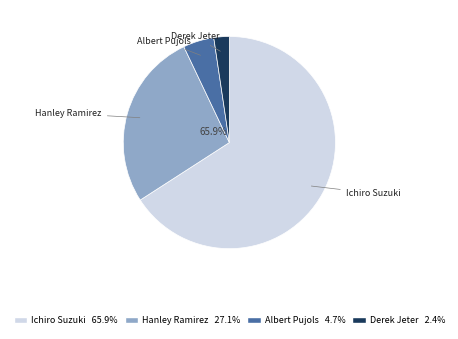

Which has a higher value, Albert Pujols or Derek Jeter?

Albert Pujols